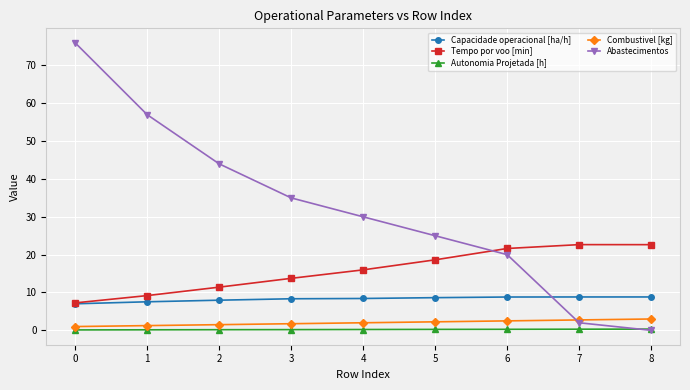

Rank the series by their maximum value, from lowest to highest.

Autonomia Projetada [h], Combustivel [kg], Capacidade operacional [ha/h], Tempo por voo [min], Abastecimentos